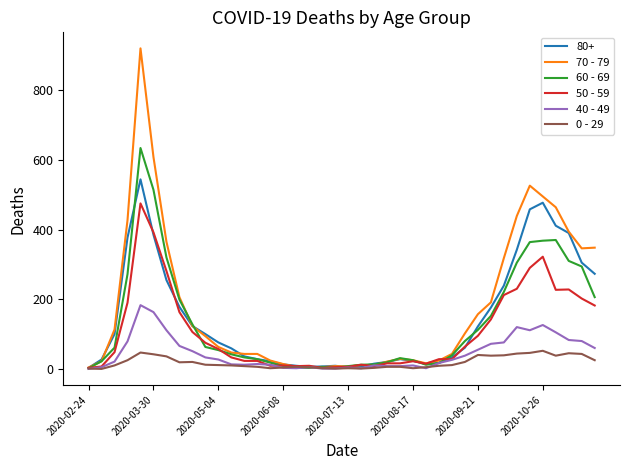

List the series in order of their peak value, lowest first.

0 - 29, 40 - 49, 50 - 59, 80+, 60 - 69, 70 - 79